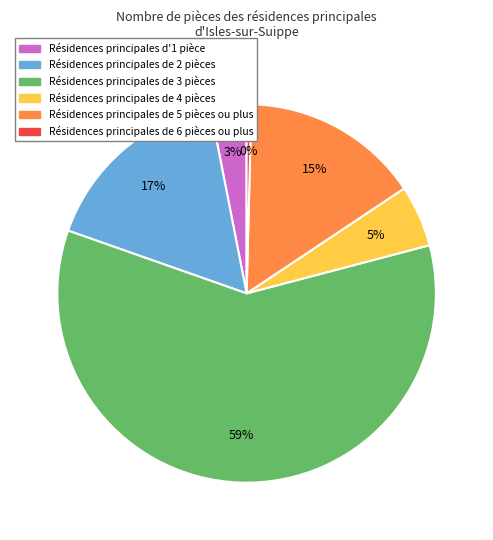

Is there a majority slice in this chart?

Yes